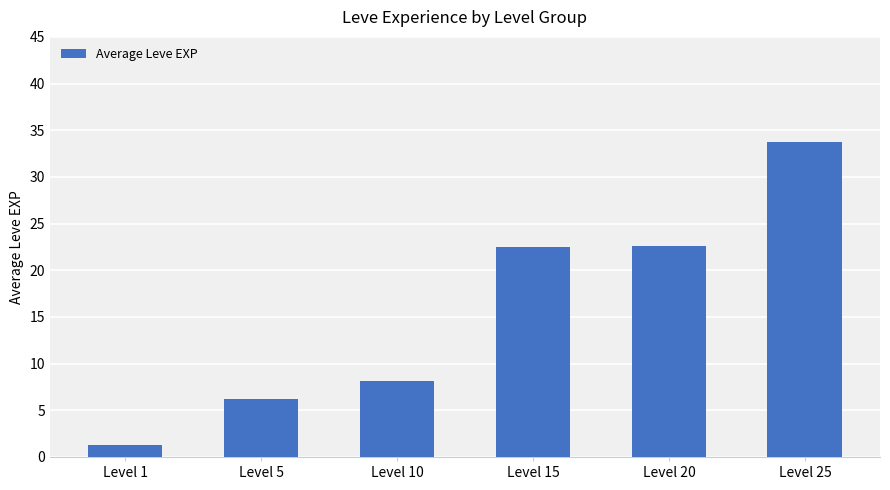

What is the greatest value displayed?

33.8